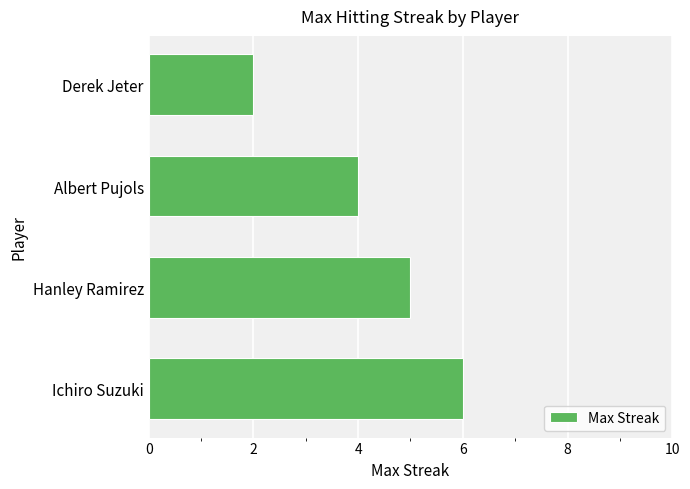

What is the sum of the values at Ichiro Suzuki and Derek Jeter?

8